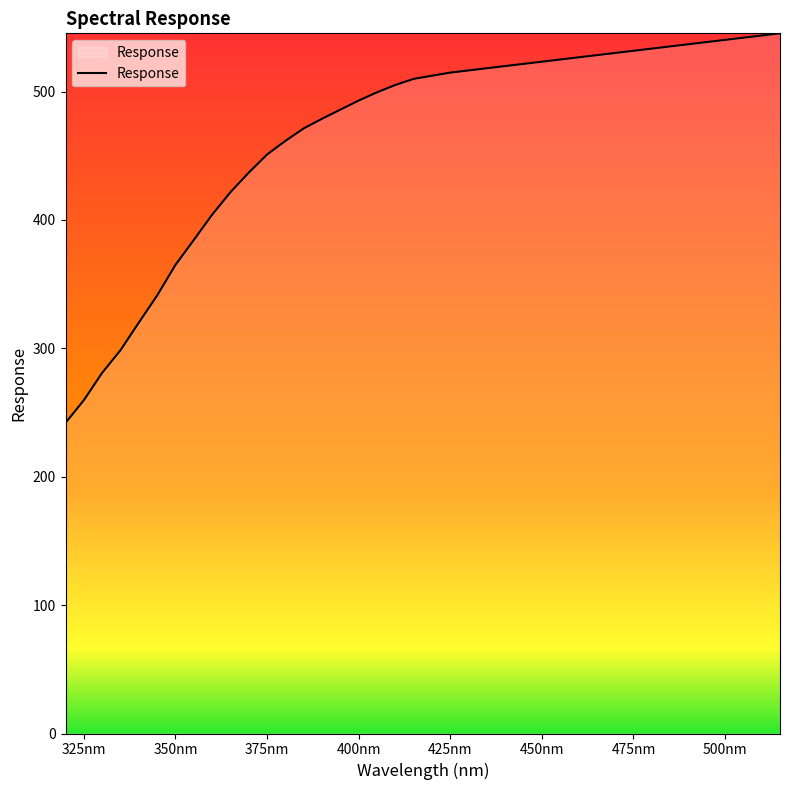

What is the difference between the maximum and minimum values?

303.4